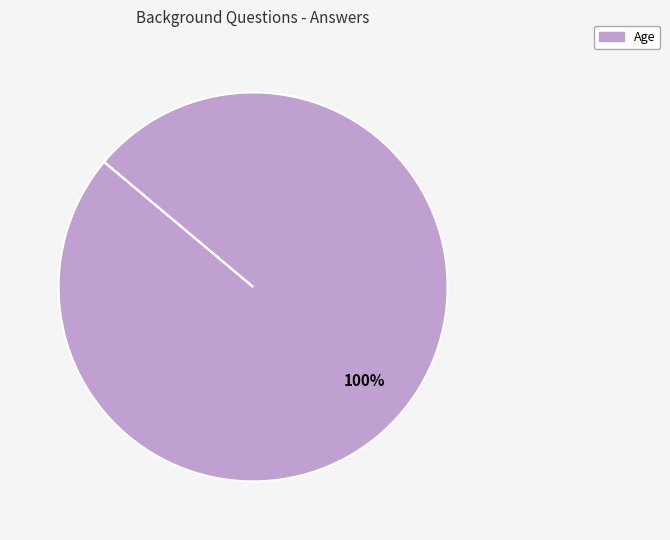

Is there any slice that represents more than half of the pie?

Yes